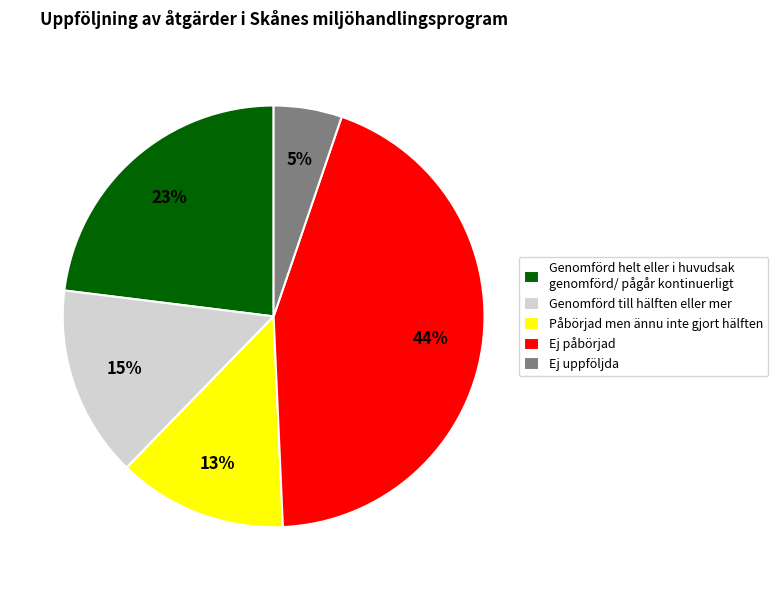

Which has a higher value, Påbörjad men ännu inte gjort hälften or Genomförd helt eller i huvudsak genomförd/ pågår kontinuerligt?

Genomförd helt eller i huvudsak genomförd/ pågår kontinuerligt